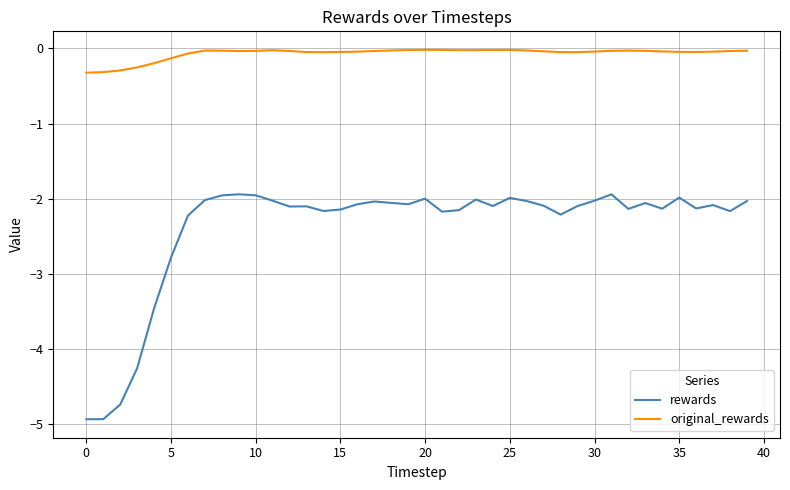

Which series has the largest total across all categories?

original_rewards